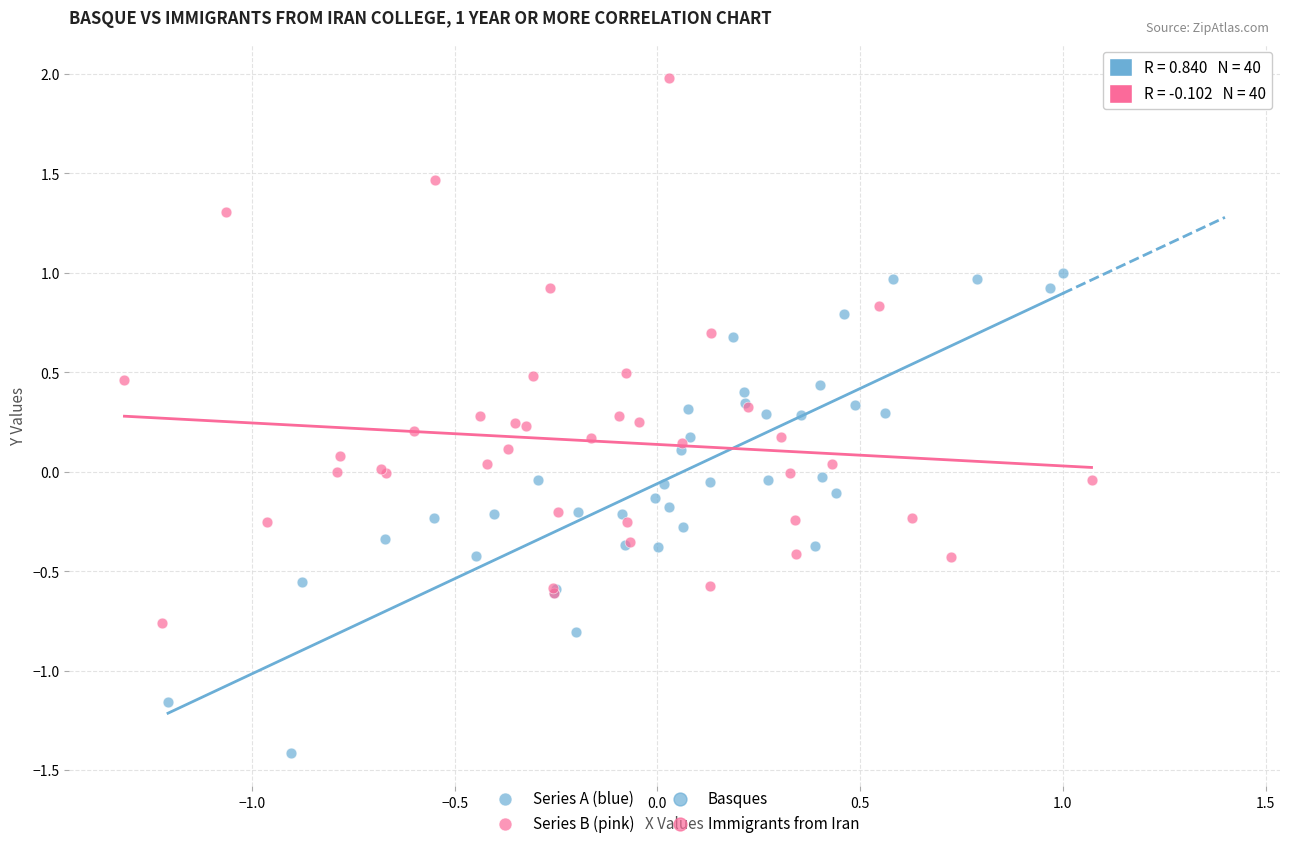

Which series reaches the minimum Y coordinate?

Series A (blue)